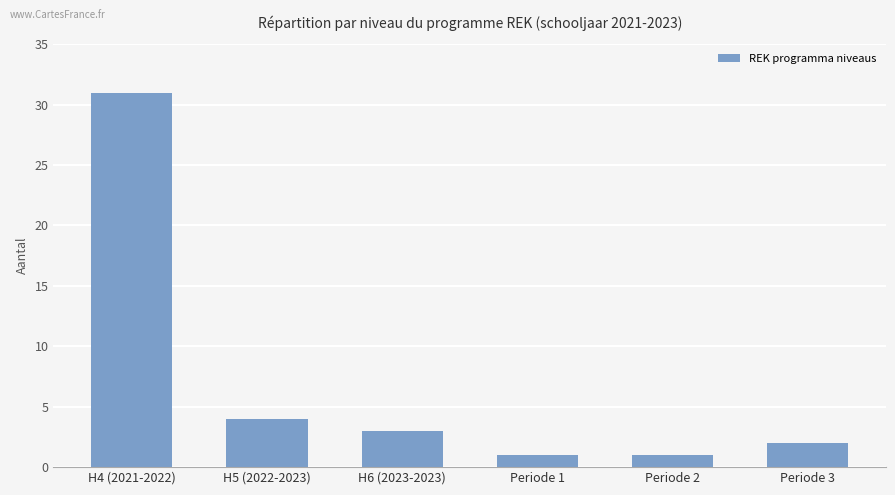

Reading right to left, extract all data points from this chart.

Periode 3=2	Periode 2=1	Periode 1=1	H6 (2023-2023)=3	H5 (2022-2023)=4	H4 (2021-2022)=31